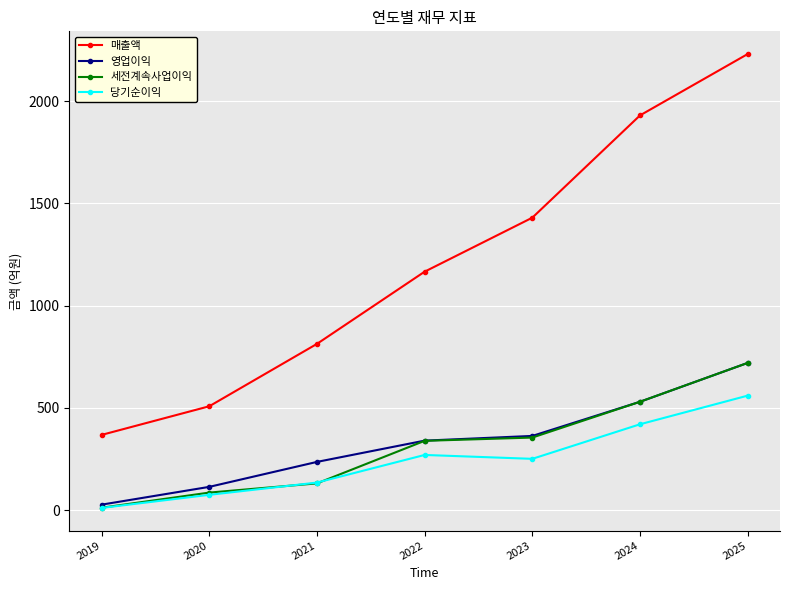

Which series has the largest total across all categories?

매출액